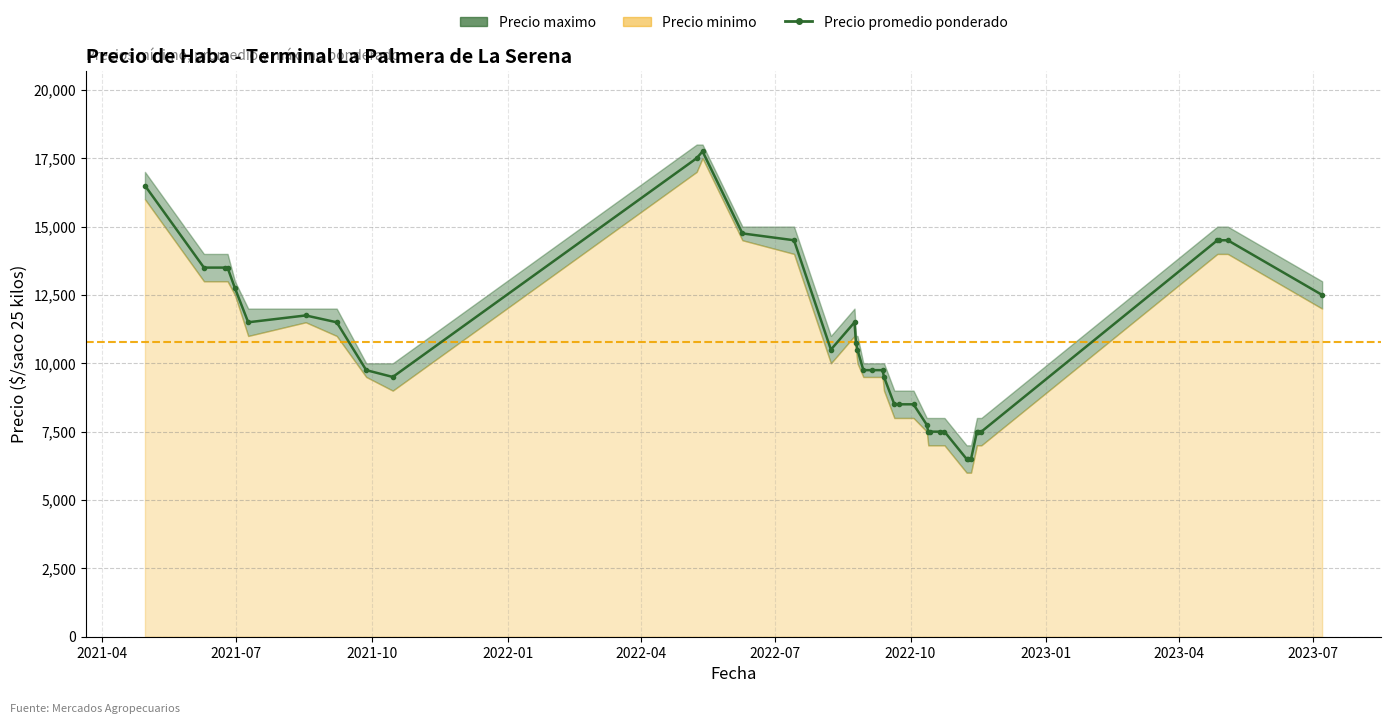

How many data points are above 10500?

18